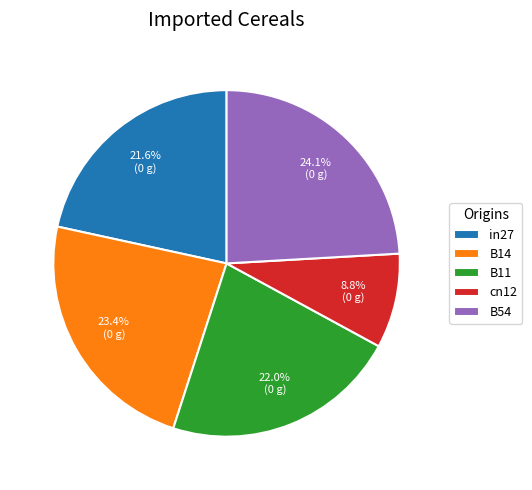

What is the largest slice in the pie chart?

B54